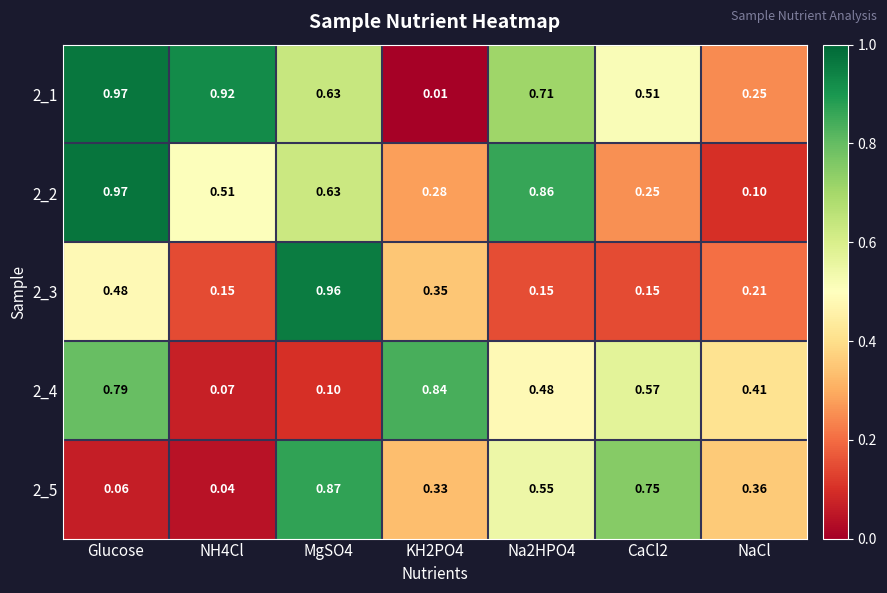

At which label is 2_2 closest to 0?

NaCl